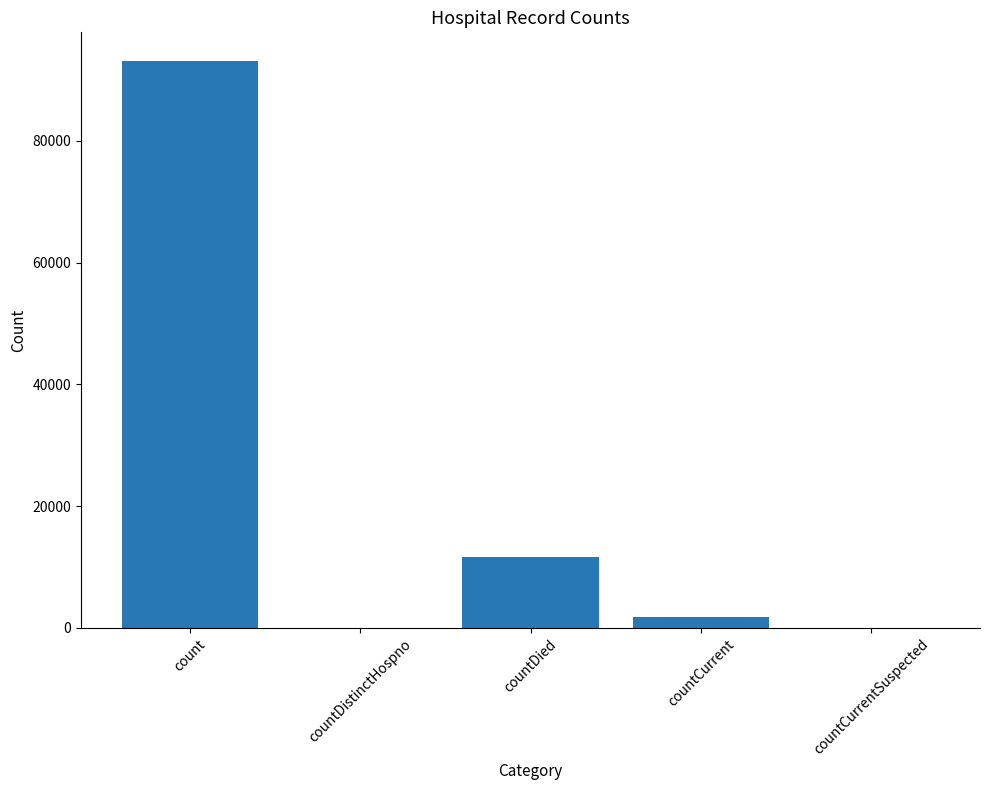

Reading right to left, extract all data points from this chart.

countCurrentSuspected=0	countCurrent=1726	countDied=11634	countDistinctHospno=0	count=93185